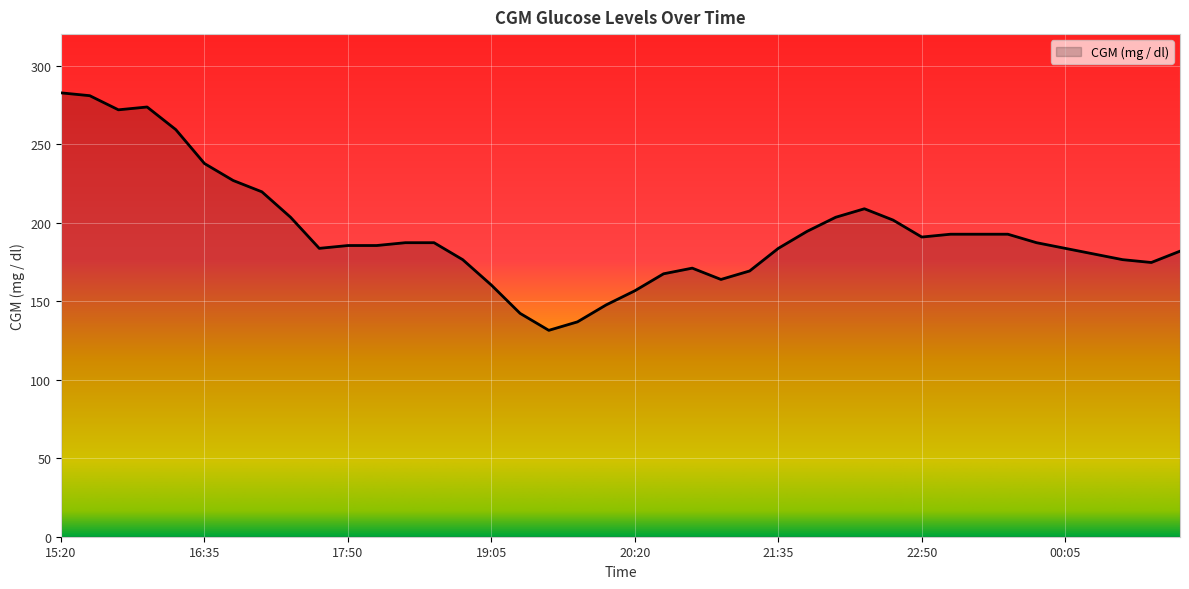

How many lines are shown in the chart?

1